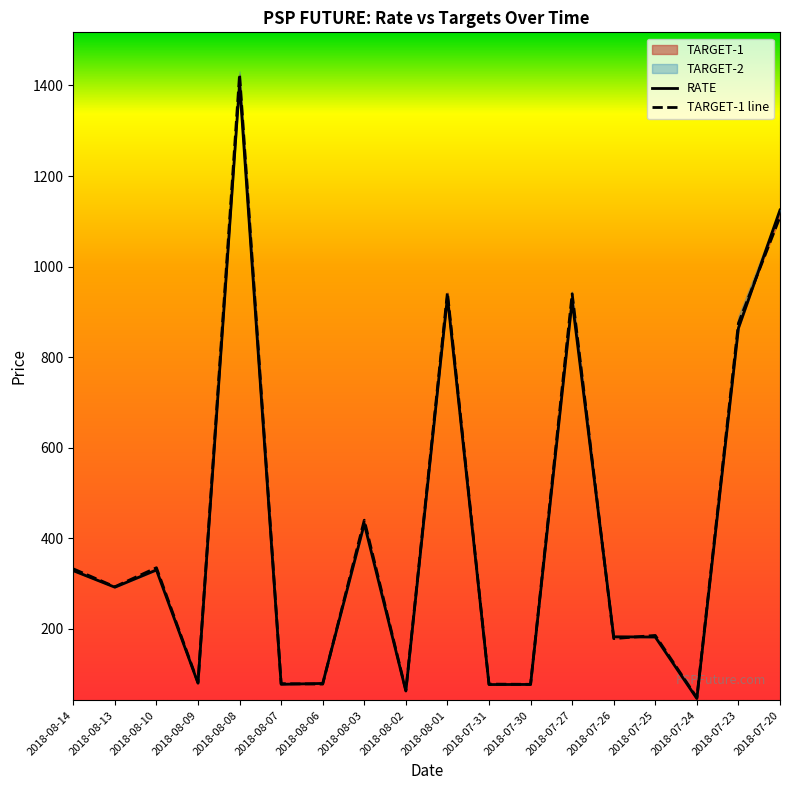

List the series in order of their peak value, highest first.

TARGET-1, RATE